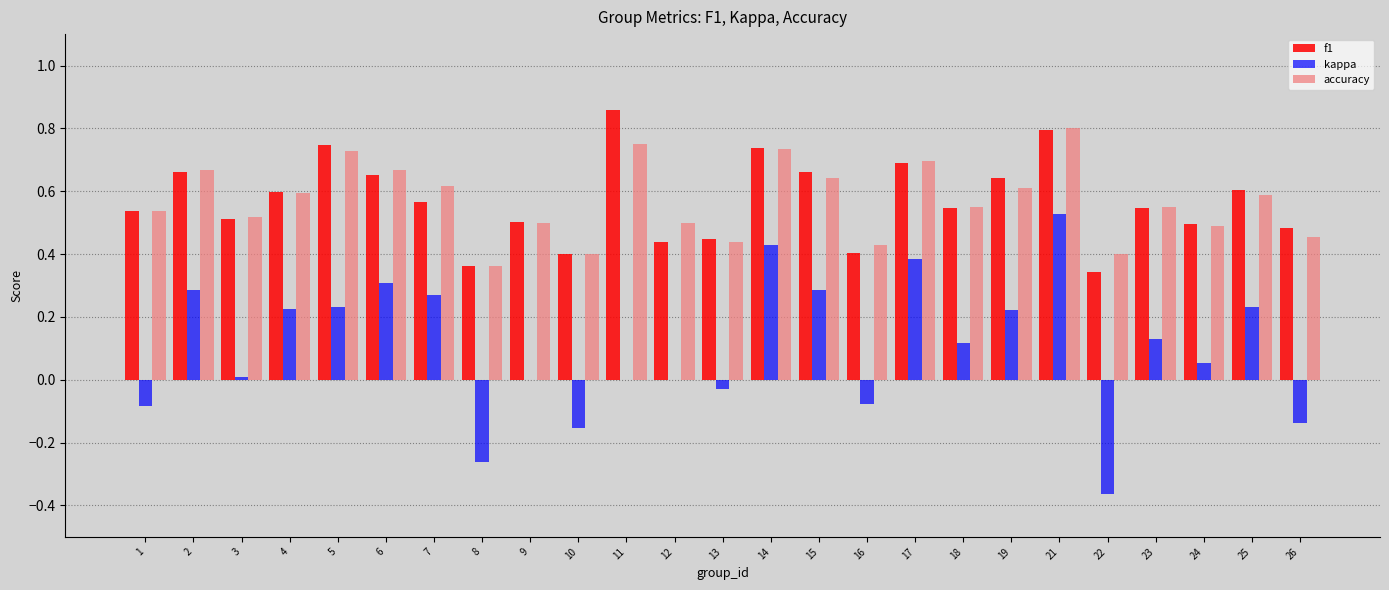

Does the chart contain stacked bars?

No